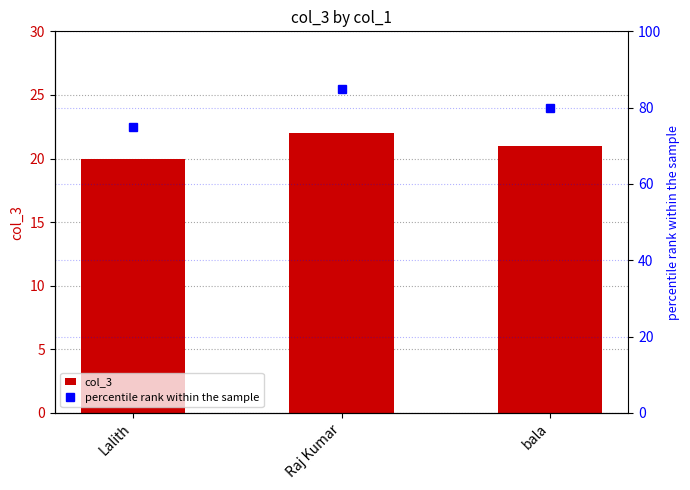

Where does the col_3 series first go above 21?

Raj Kumar